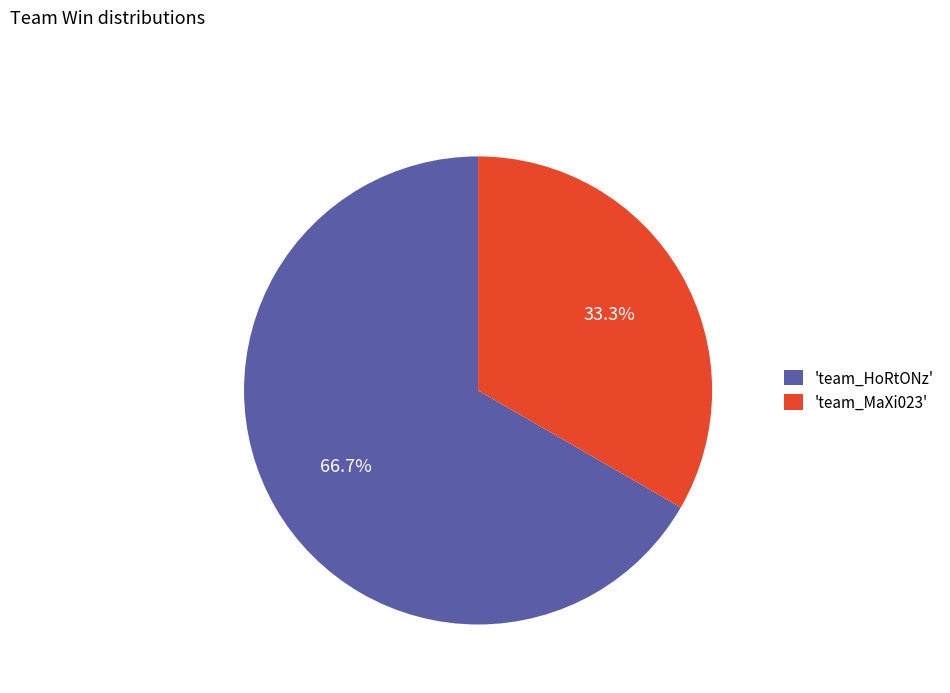

Does any single category account for the majority?

Yes